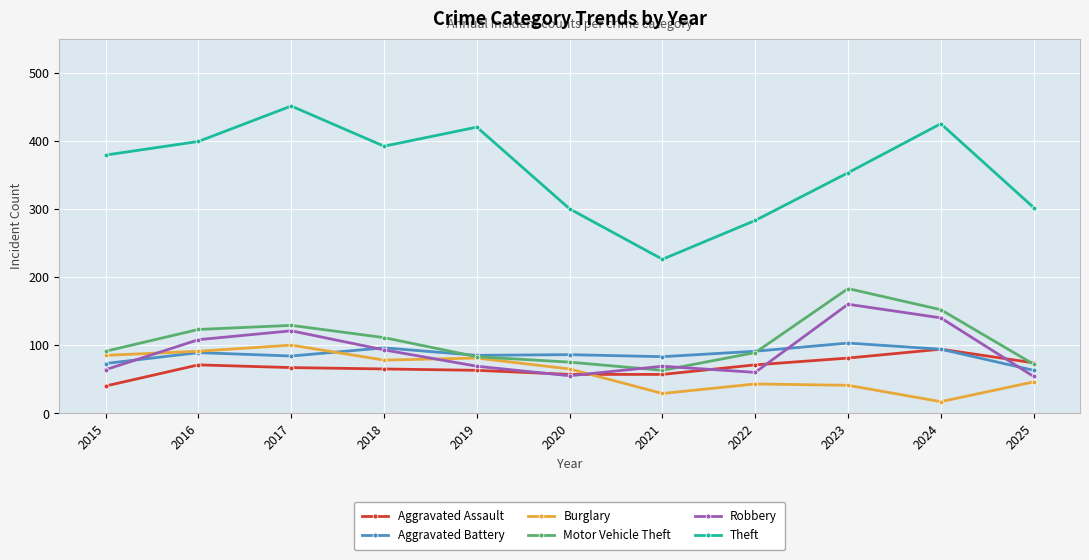

What is the difference between the second highest and minimum values in the Burglary series?

74